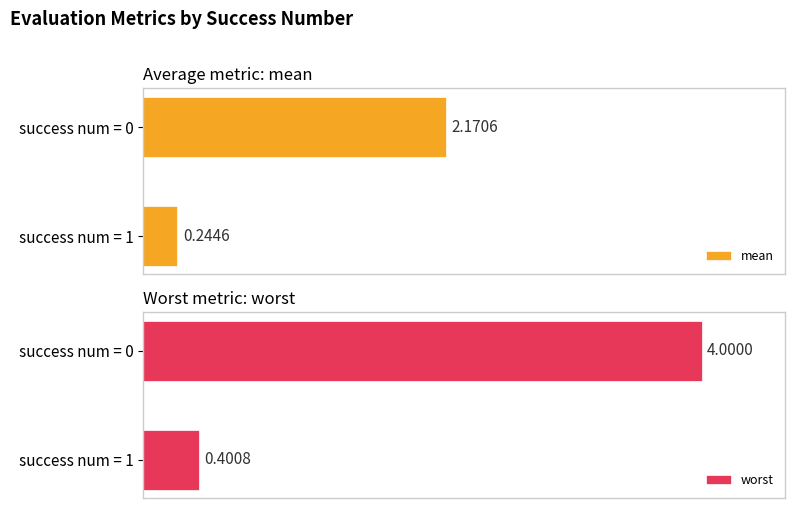

Rank the categories by mean value from lowest to highest.

success num = 1, success num = 0